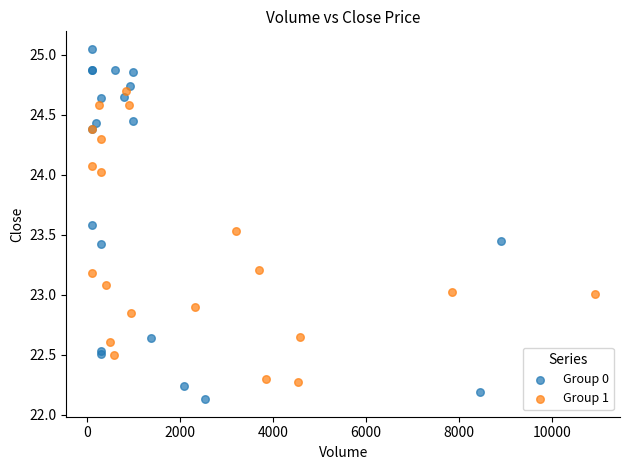

Which series reaches the minimum Y coordinate?

Group 0